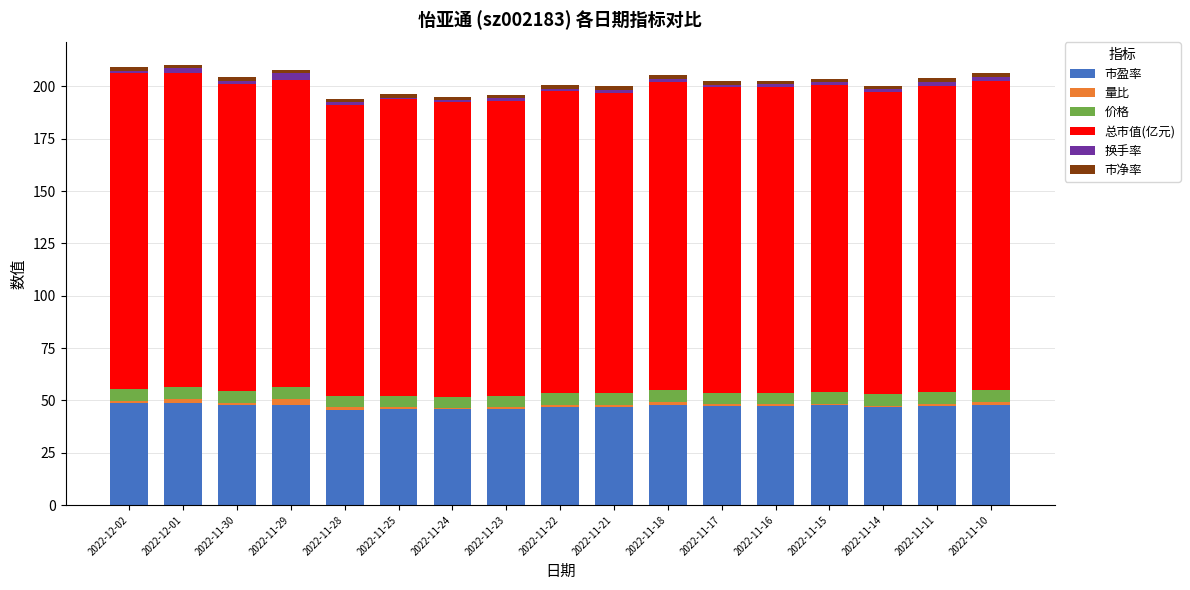

The 市盈率 series shows 47.5 at 2022-11-11. True or false?

True